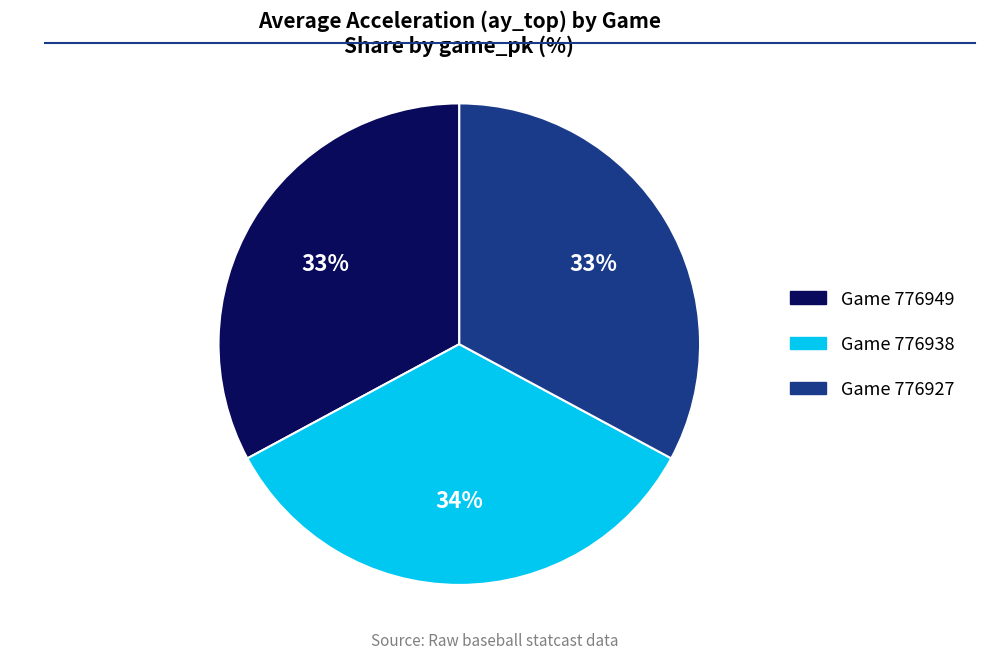

Is it true that Game 776949 is 21% of the pie?

False